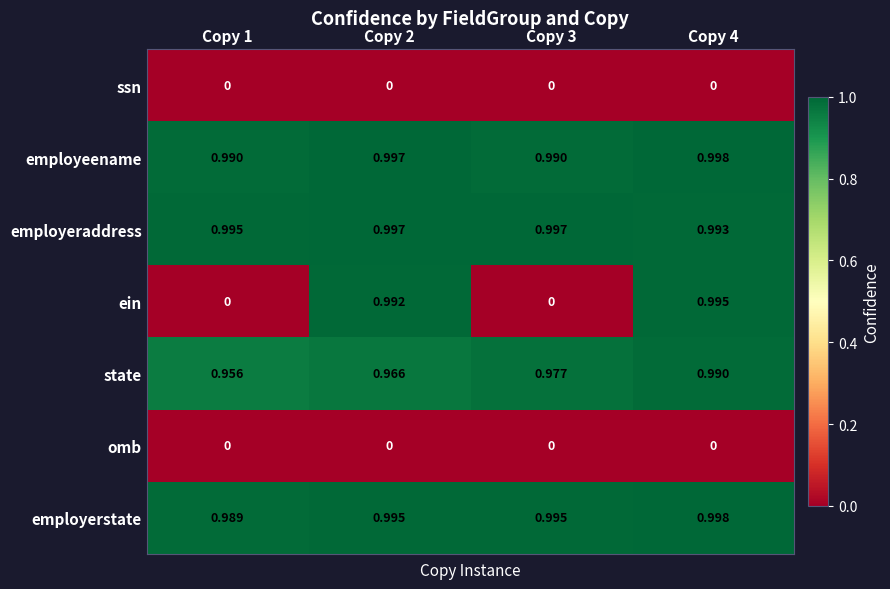

Which series has the largest range (max minus min)?

ein